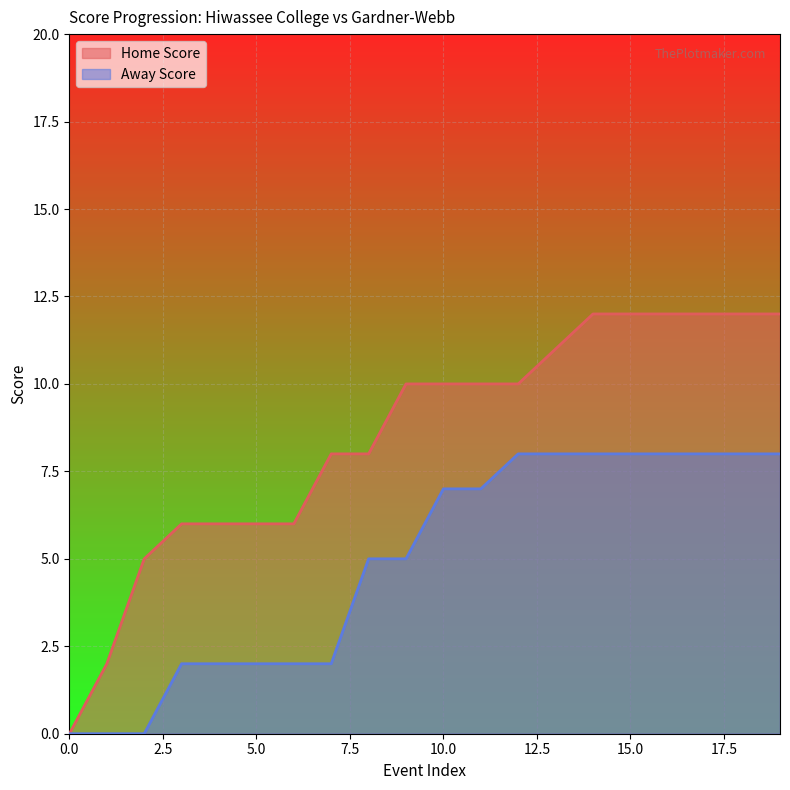

The value of Home Score at 15.0 is 12. True or false?

True